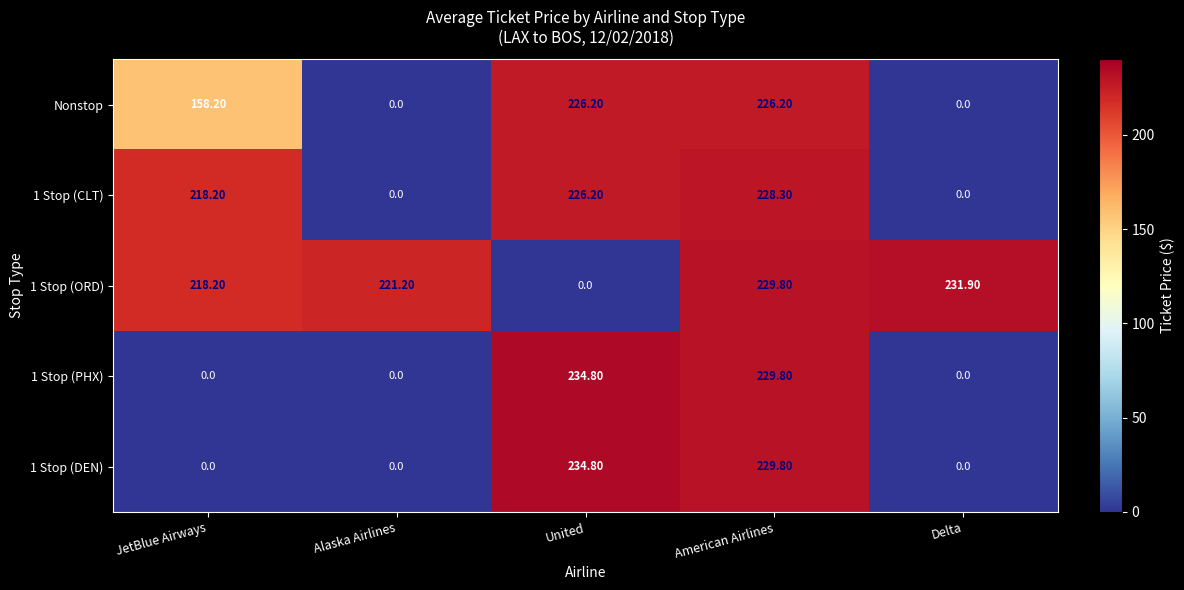

At which label does 1 Stop (ORD) first exceed 221?

Alaska Airlines